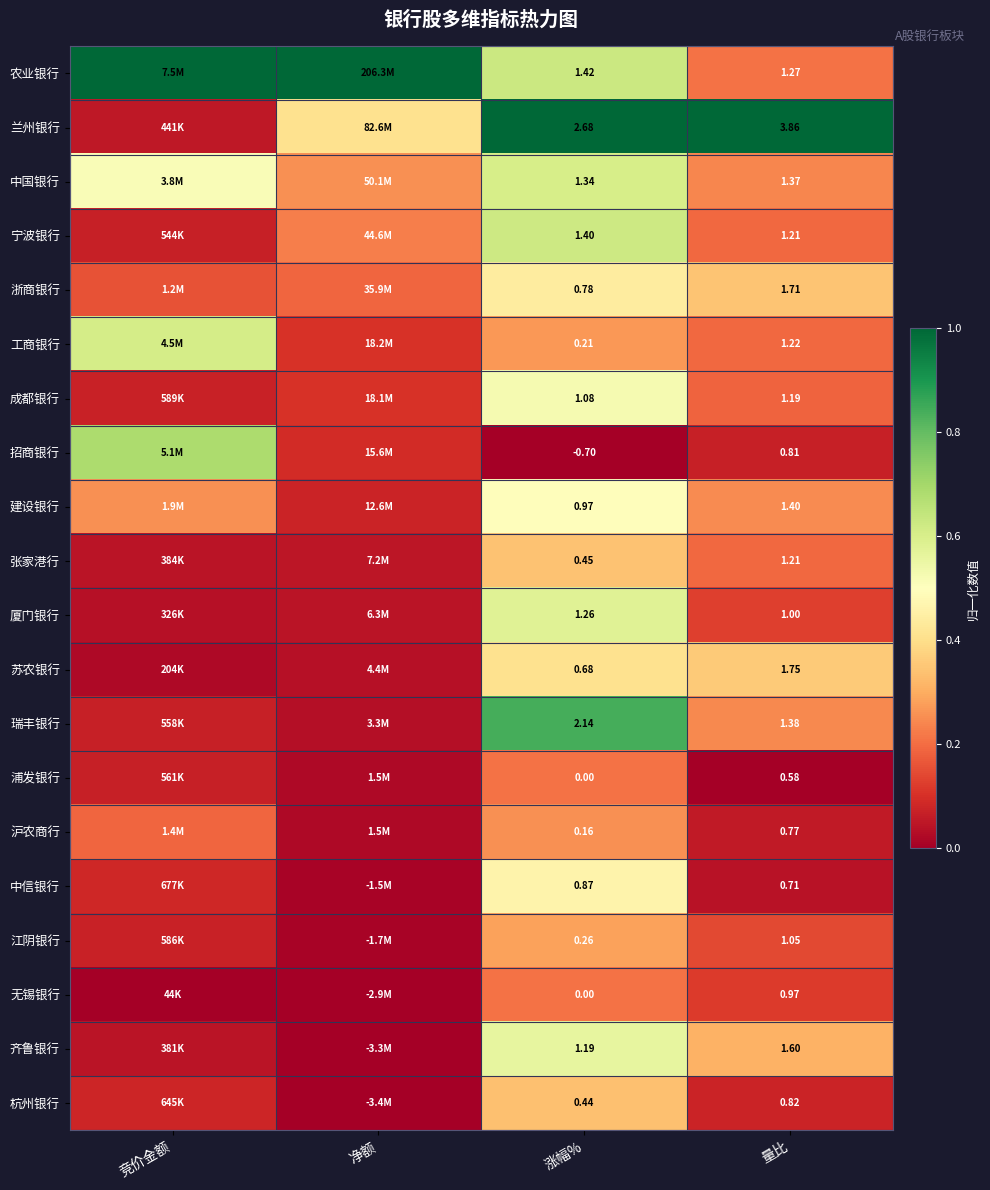

Which series has the largest total across all categories?

农业银行